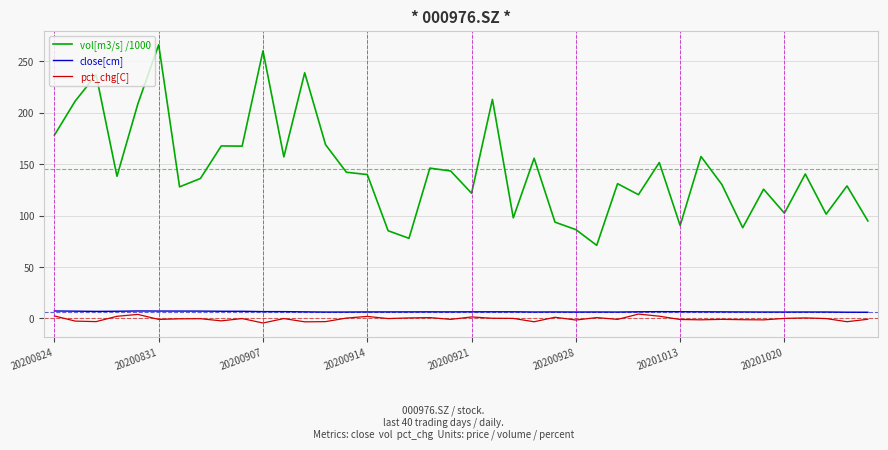

Which series has the largest total across all categories?

vol[m3/s] /1000